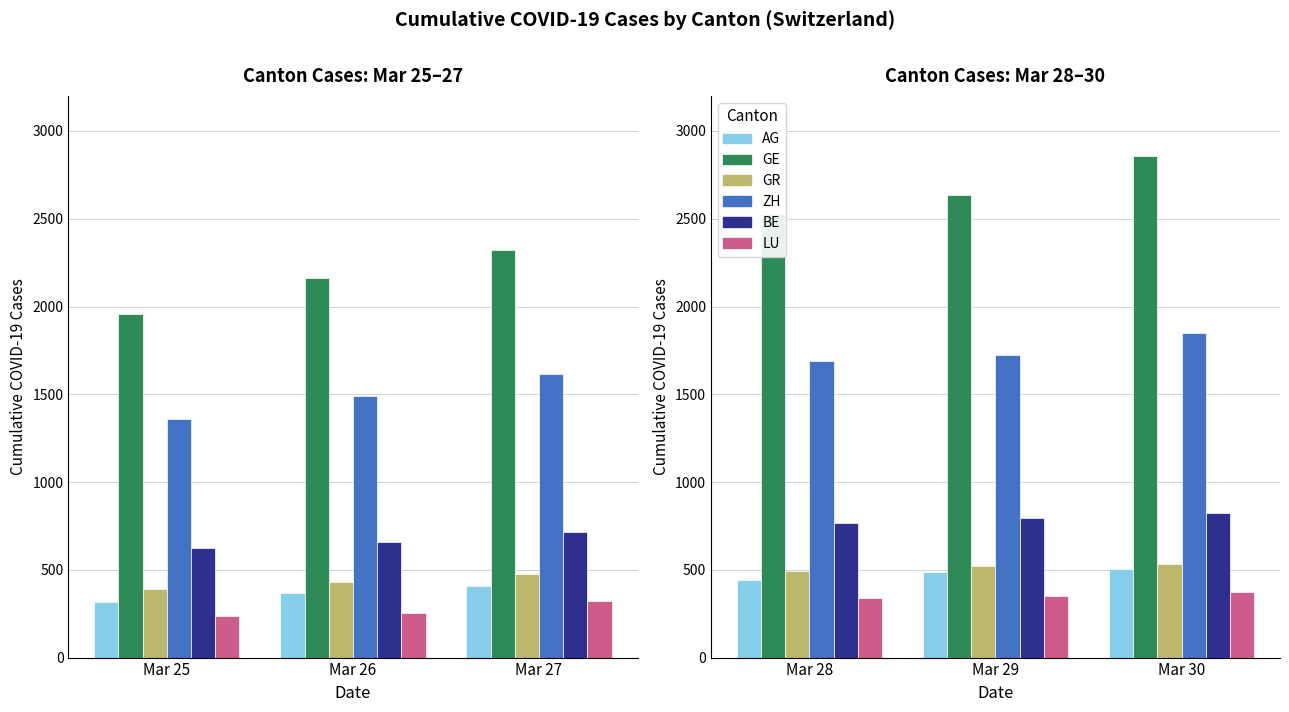

What are all the series names shown in the legend?

AG, GE, GR, ZH, BE, LU